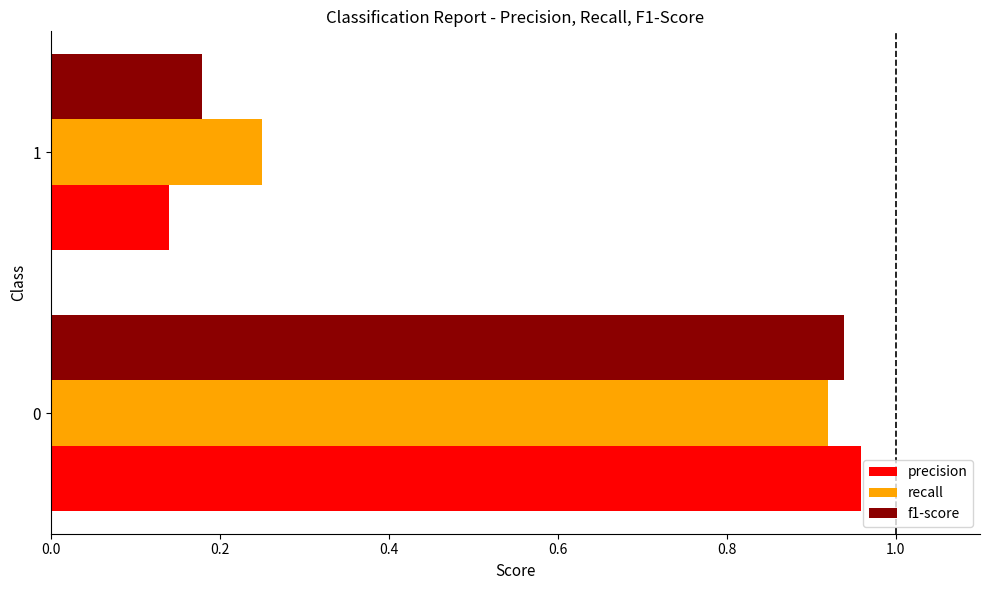

What is the average value of the f1-score series?

0.6